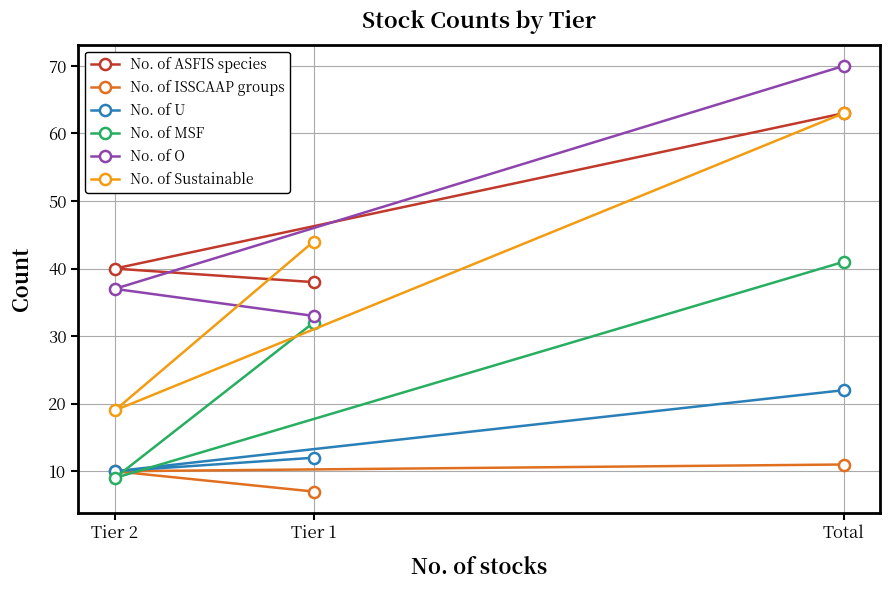

List the series in order of their peak value, lowest first.

No. of ISSCAAP groups, No. of U, No. of MSF, No. of ASFIS species, No. of Sustainable, No. of O